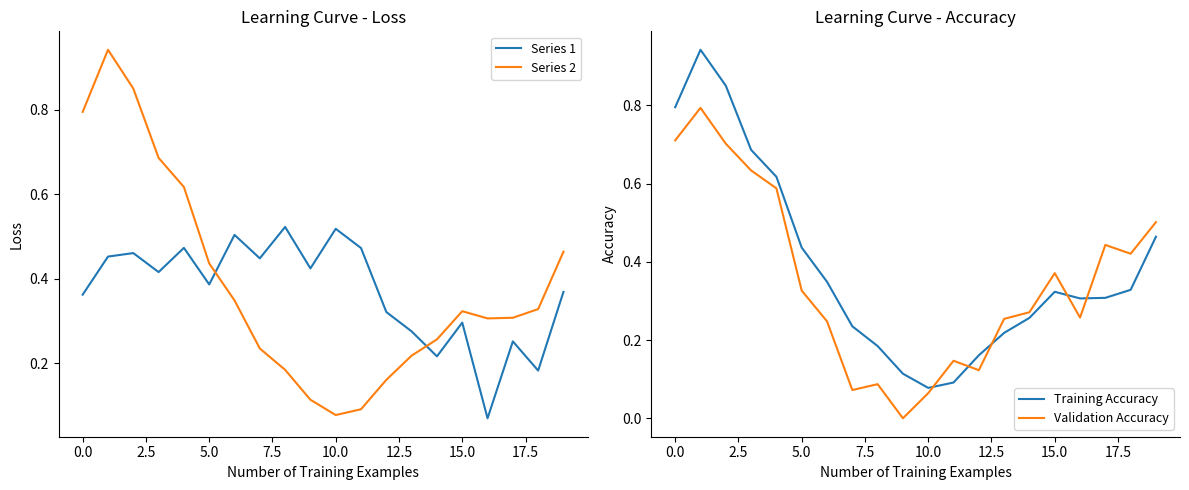

How many times do Series 1 and Series 2 cross each other?

2